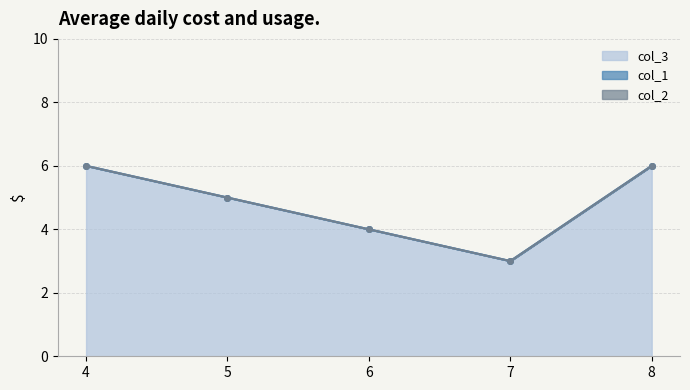

Between 6 and 8, which is larger?

8